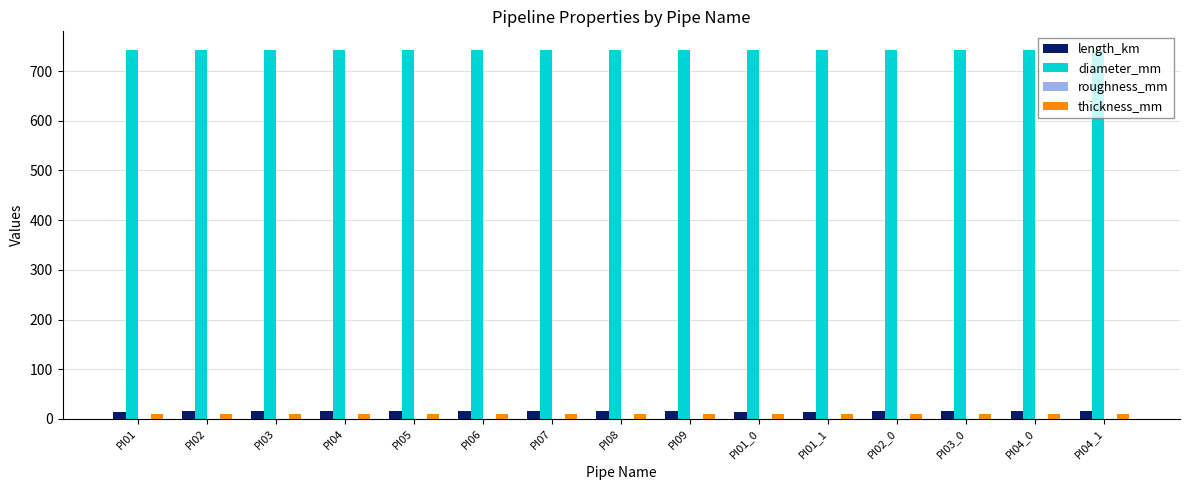

The value of diameter_mm at PI08 is 743.0. True or false?

True